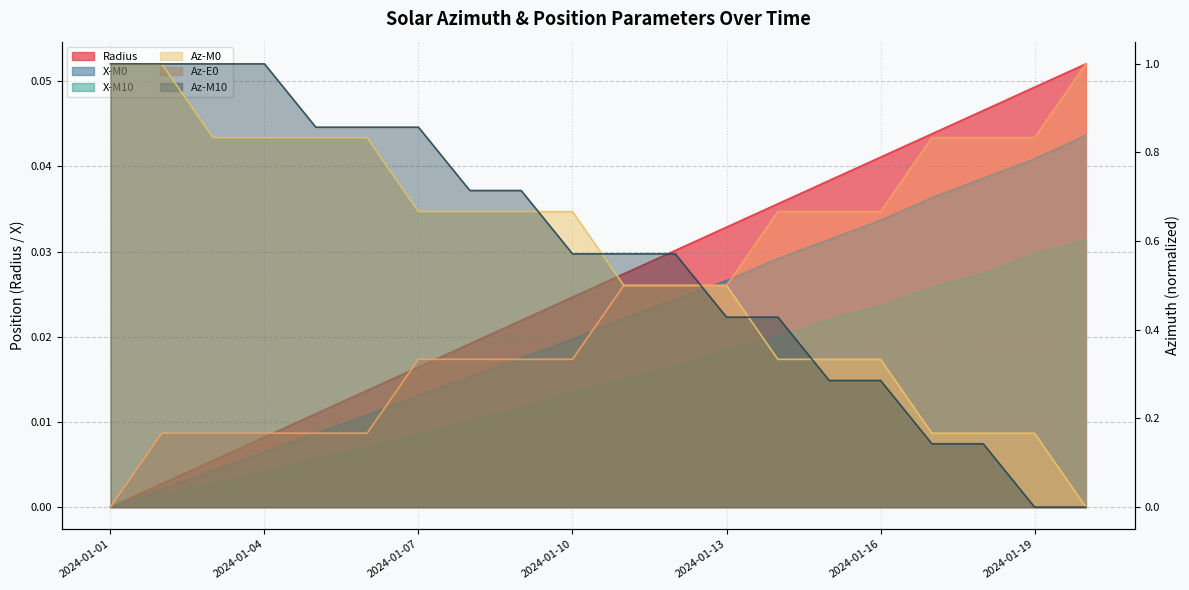

Is it true that Az-E0 equals 0.5 at 2024-01-12?

True